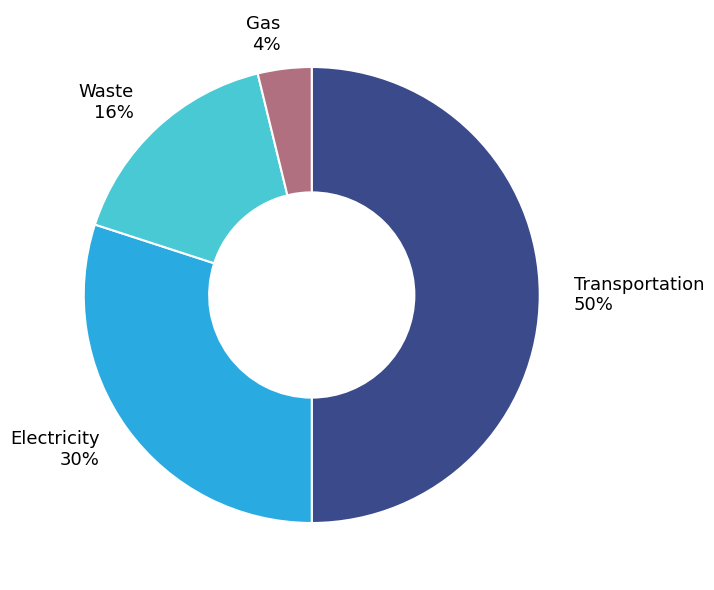

To the nearest percent, what is the average slice percentage?

25%